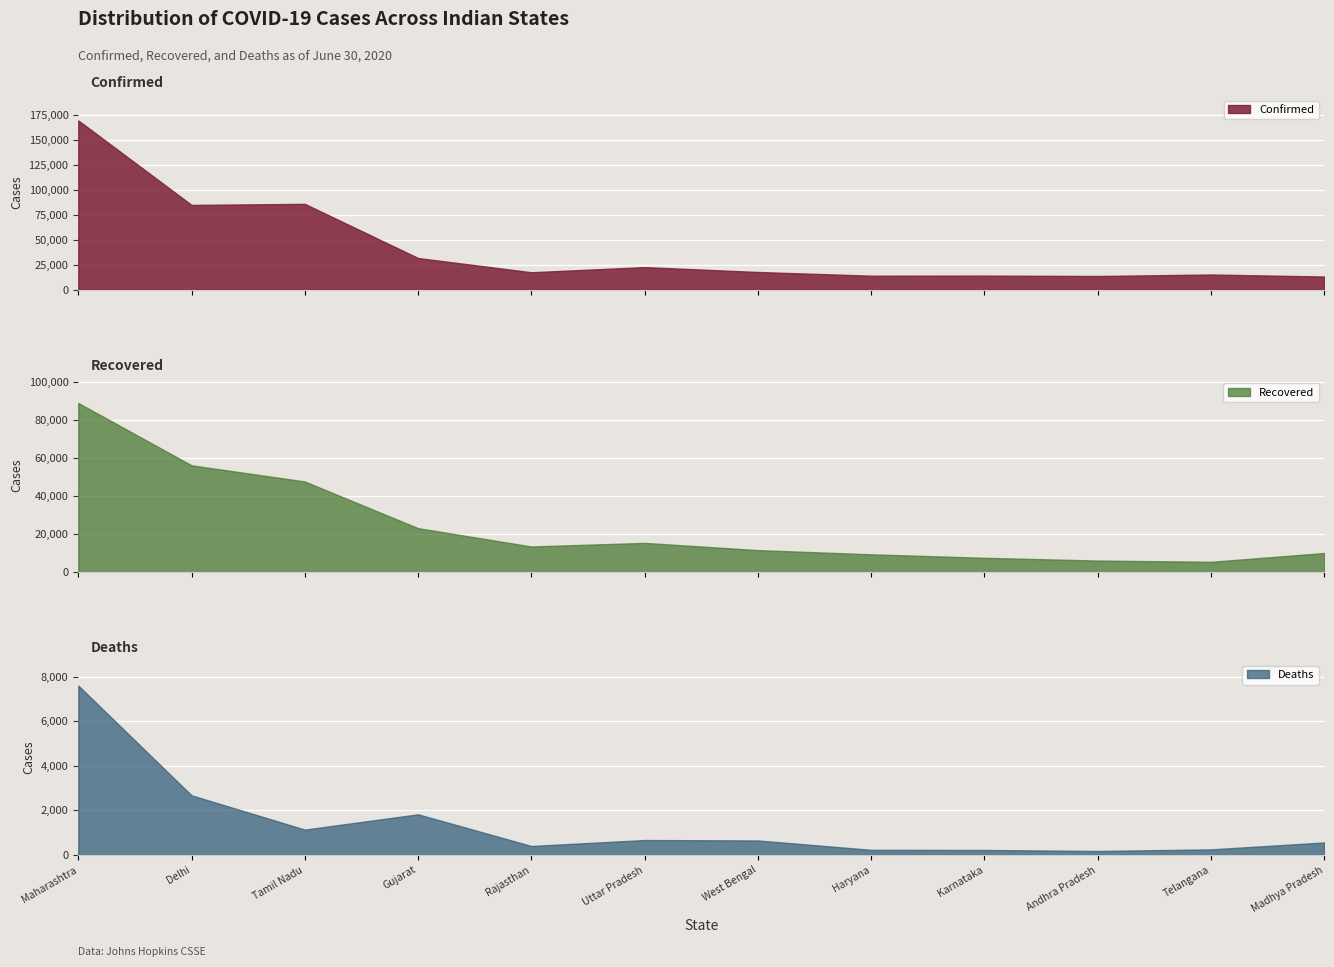

What is the smallest value displayed?

180